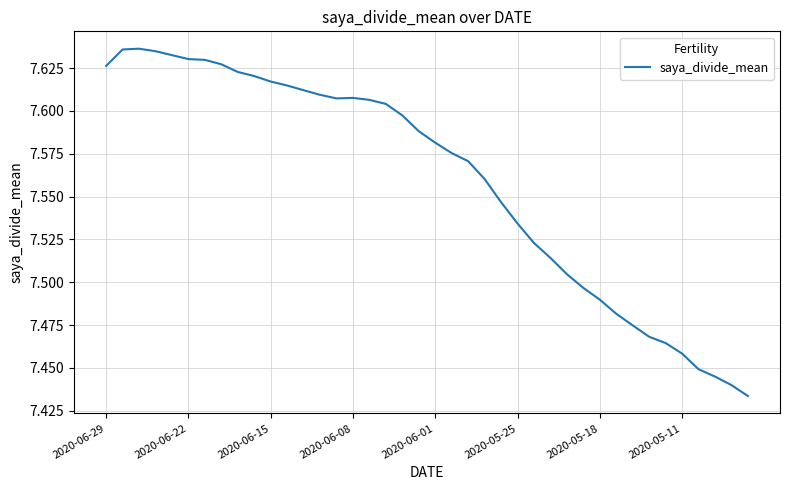

The value at 2020-05-11 is 12.8. True or false?

False